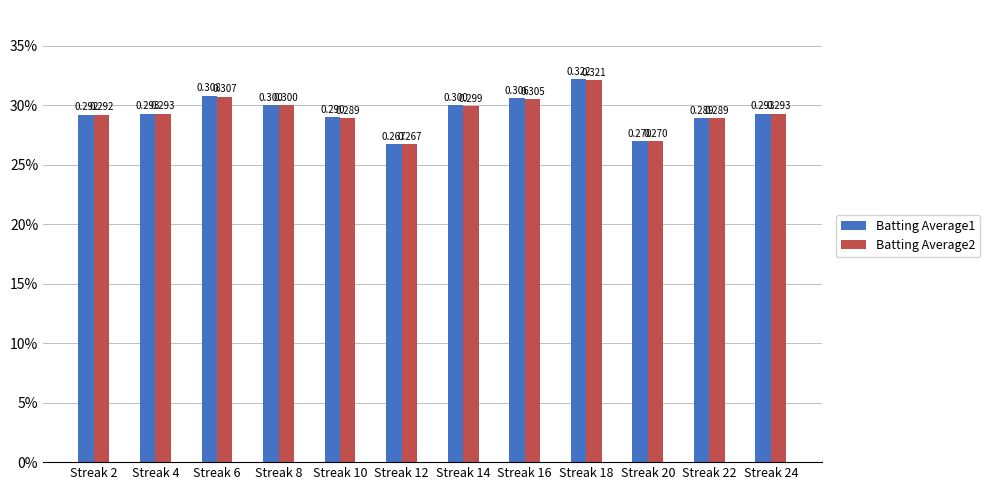

Are the bars horizontal?

No